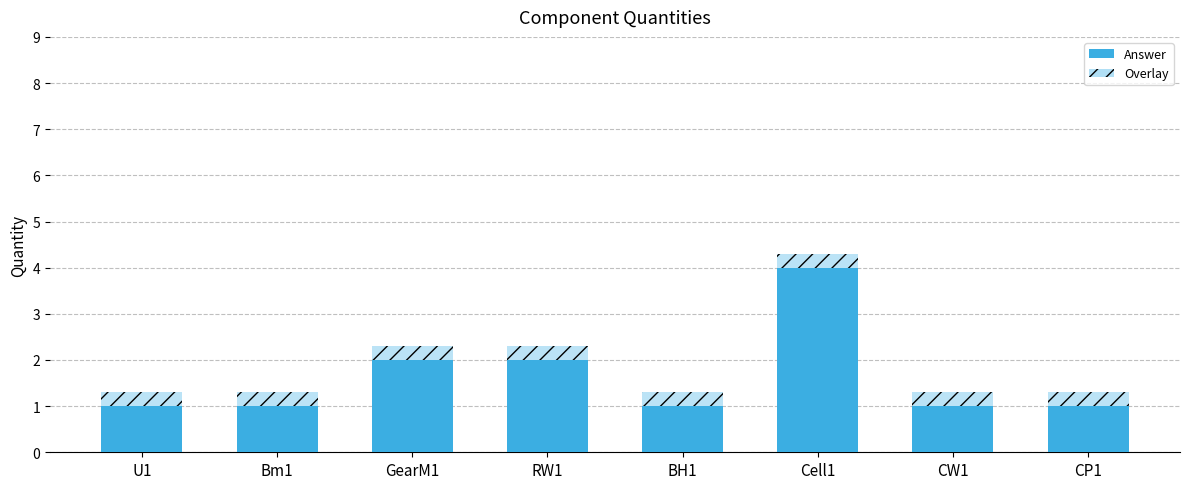

What is the value of the Quantity (overlay) bar at the 6th from the left?

4.3